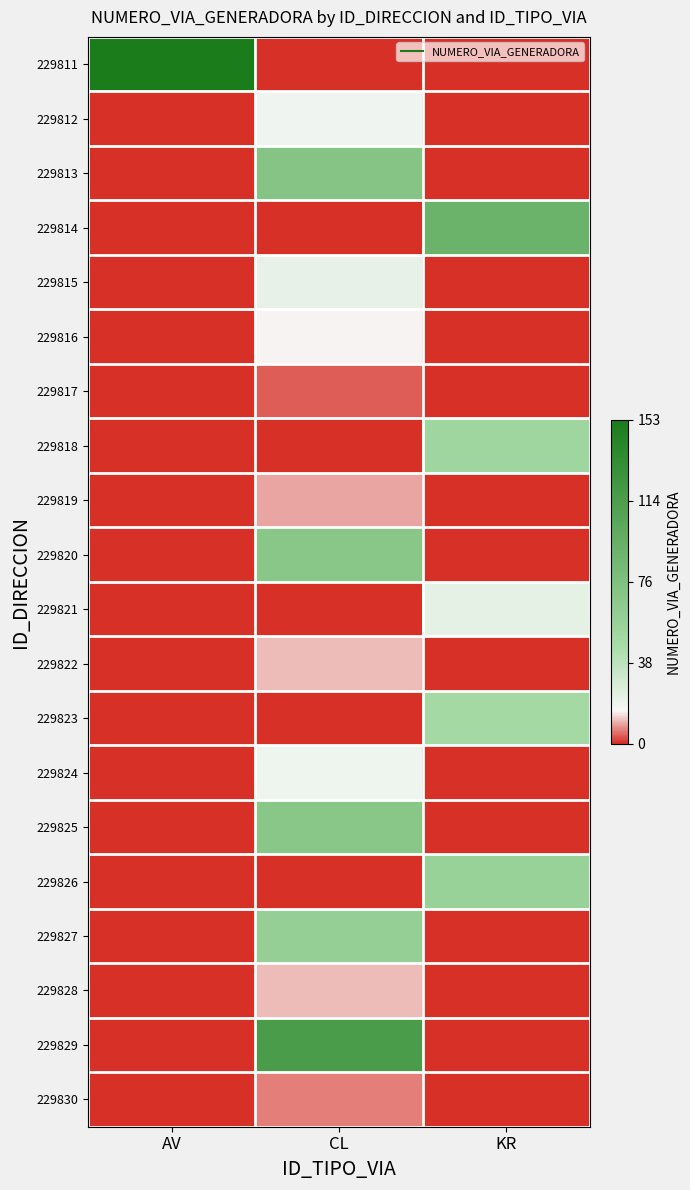

What is the total value across all series at CL?

500